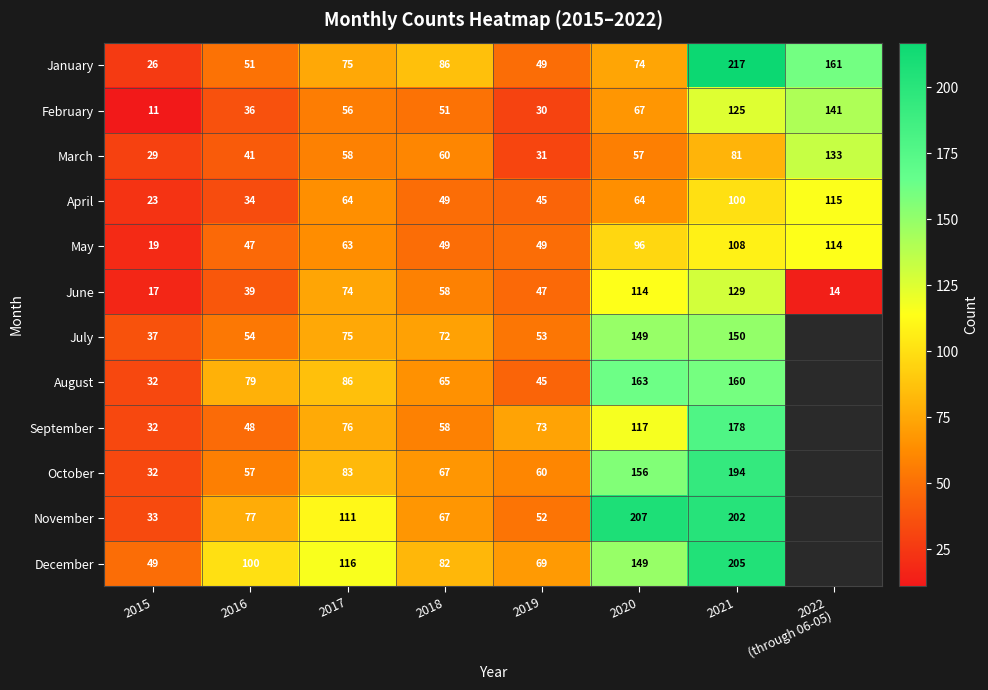

Which series changed the most between 2017 and 2019?

November